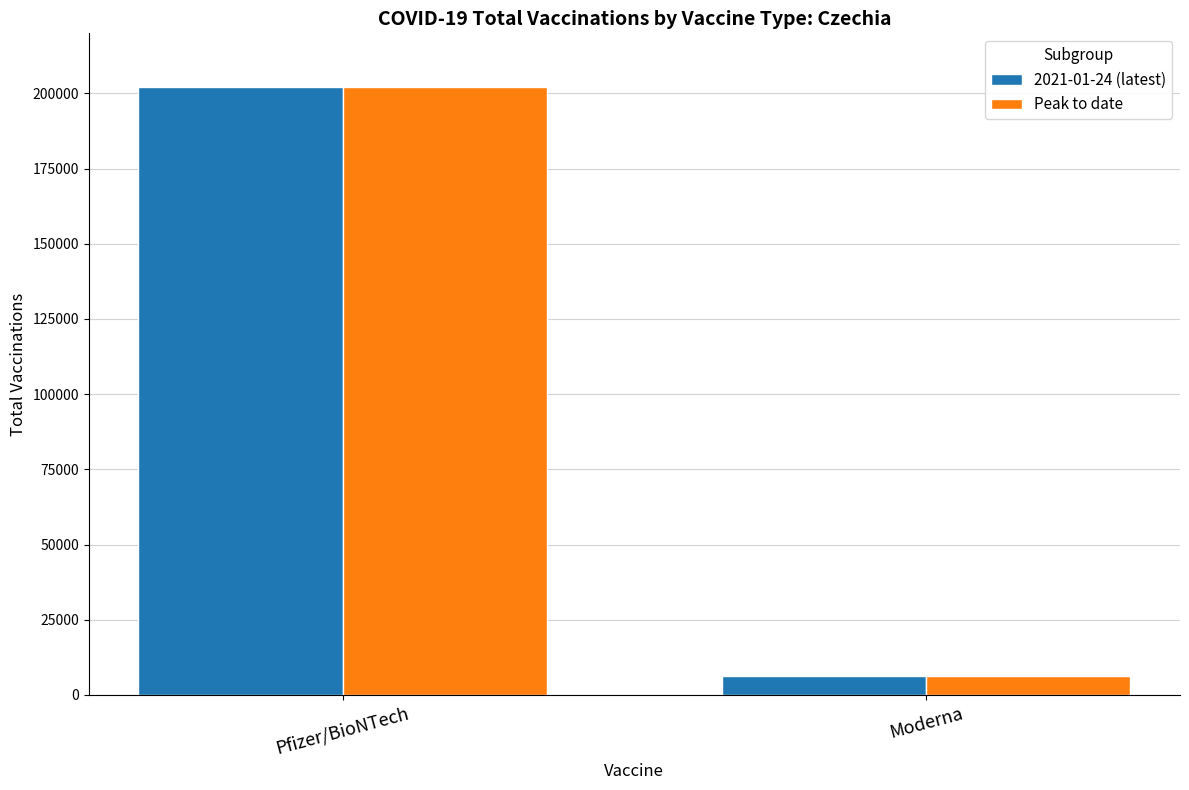

What is the minimum value for 2021-01-24 (latest)?

6252